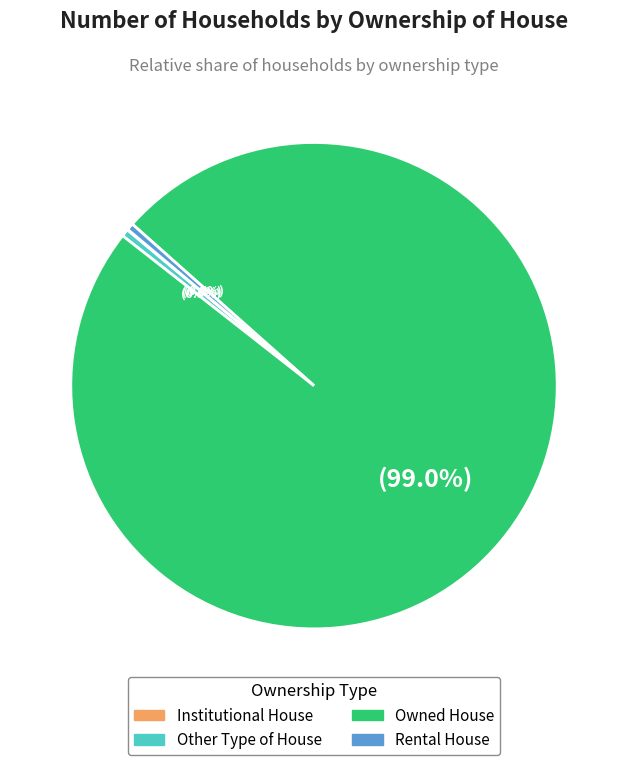

What percentage is NOT represented by Other Type of House?

99.5%